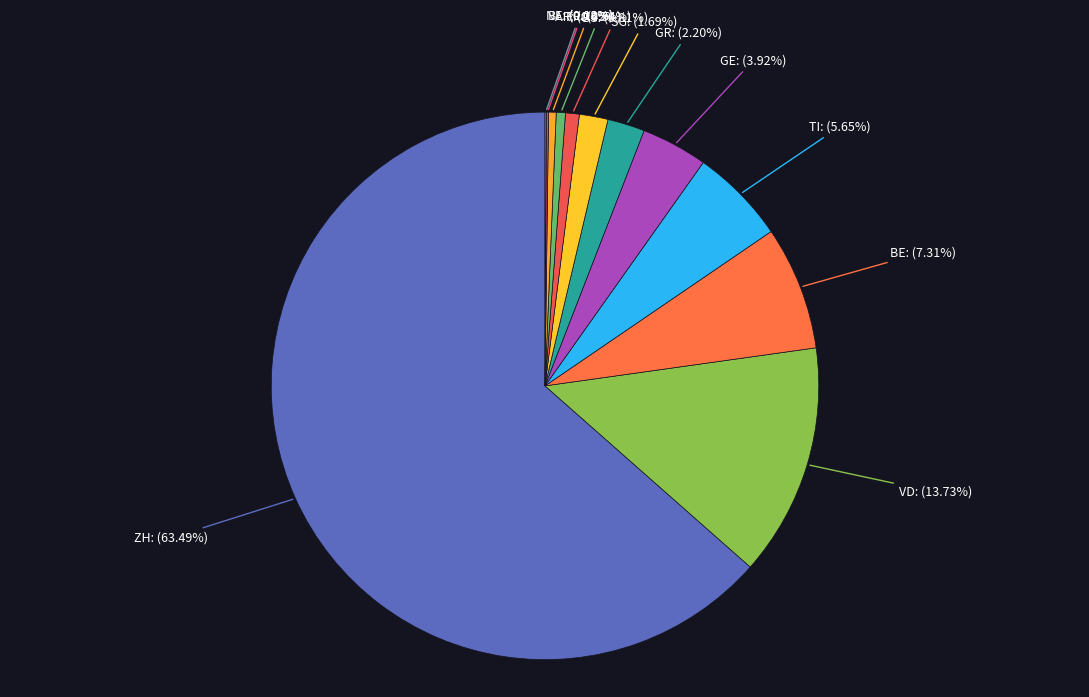

The VD slice represents 14% of the pie. True or false?

True